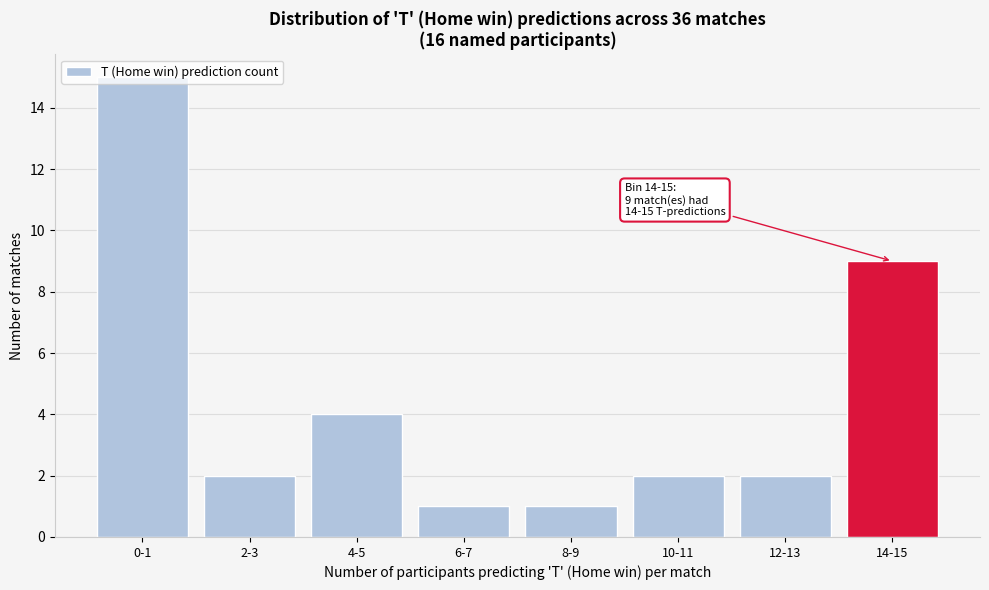

True or false: the data shows 2 at 6-7.

False